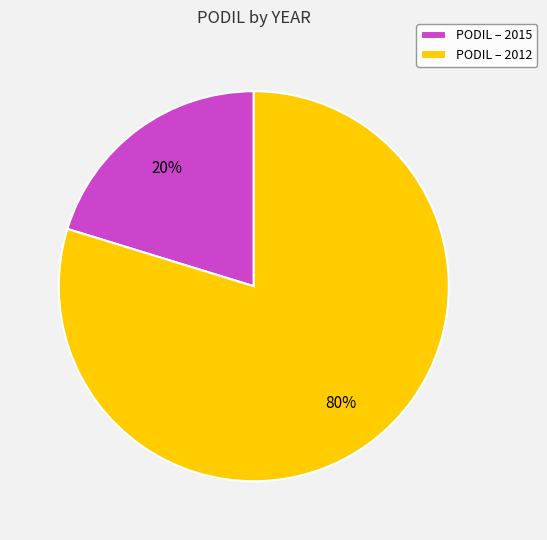

The PODIL – 2015 slice represents 27% of the pie. True or false?

False